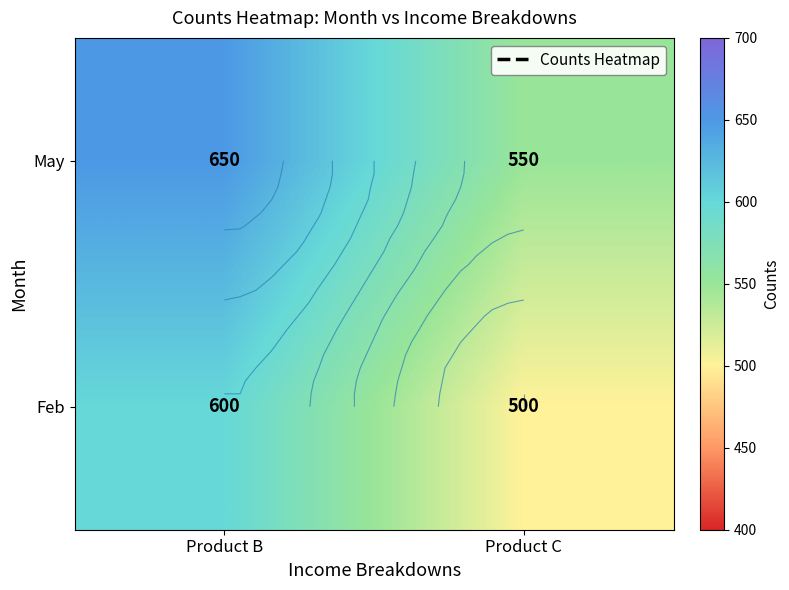

What is the difference between the May values at Product C and Product B?

100